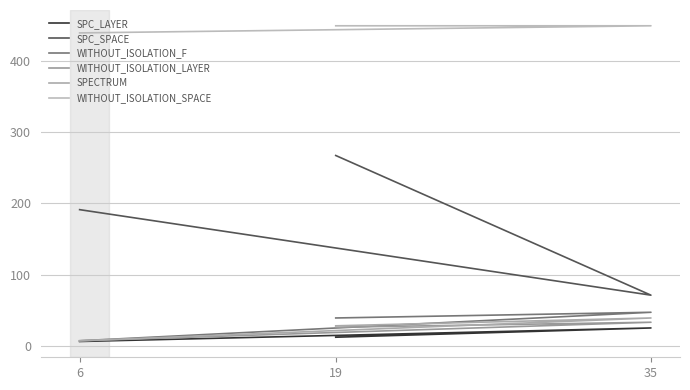

True or false: WITHOUT_ISOLATION_SPACE has a value of 713 at 35.

False